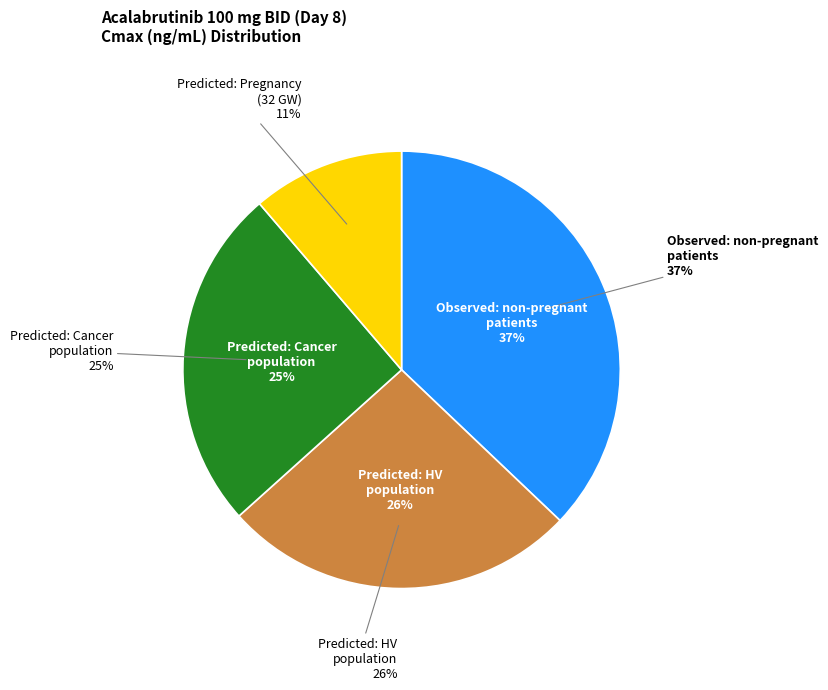

The Predicted: HV population slice represents 26% of the pie. True or false?

True